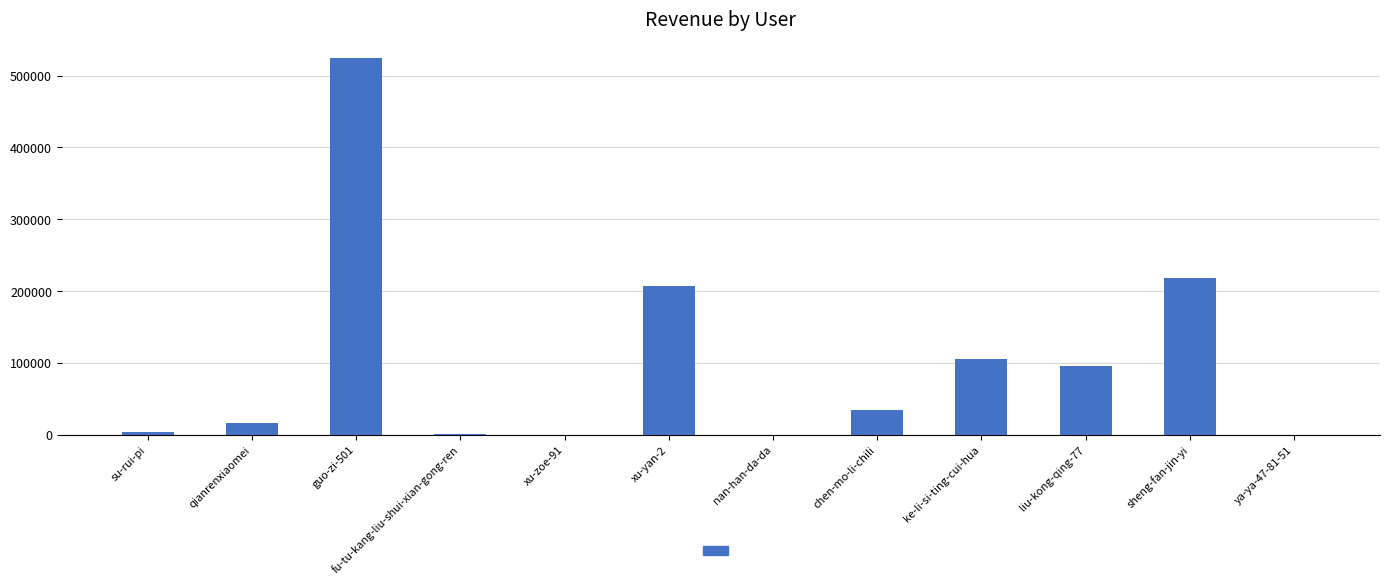

Approximately how many times larger is the value at guo-zi-501 compared to liu-kong-qing-77?

5.4